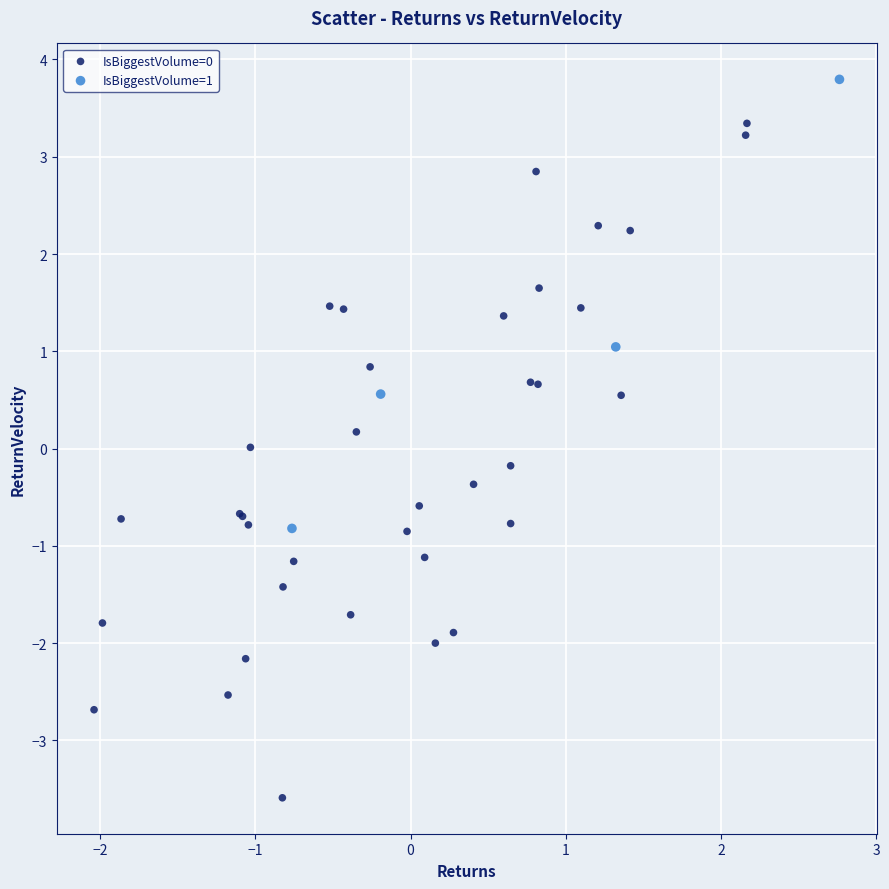

Which series contains the highest Y value?

IsBiggestVolume=1